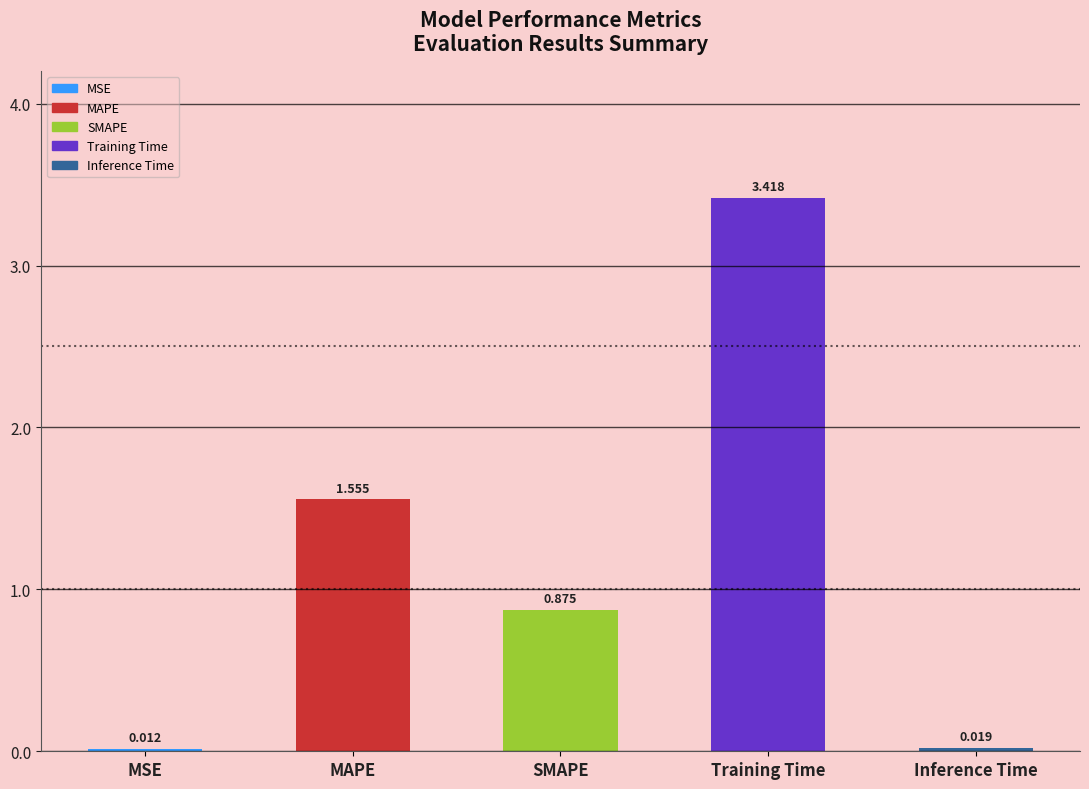

Between Training Time and MSE, which is larger?

Training Time